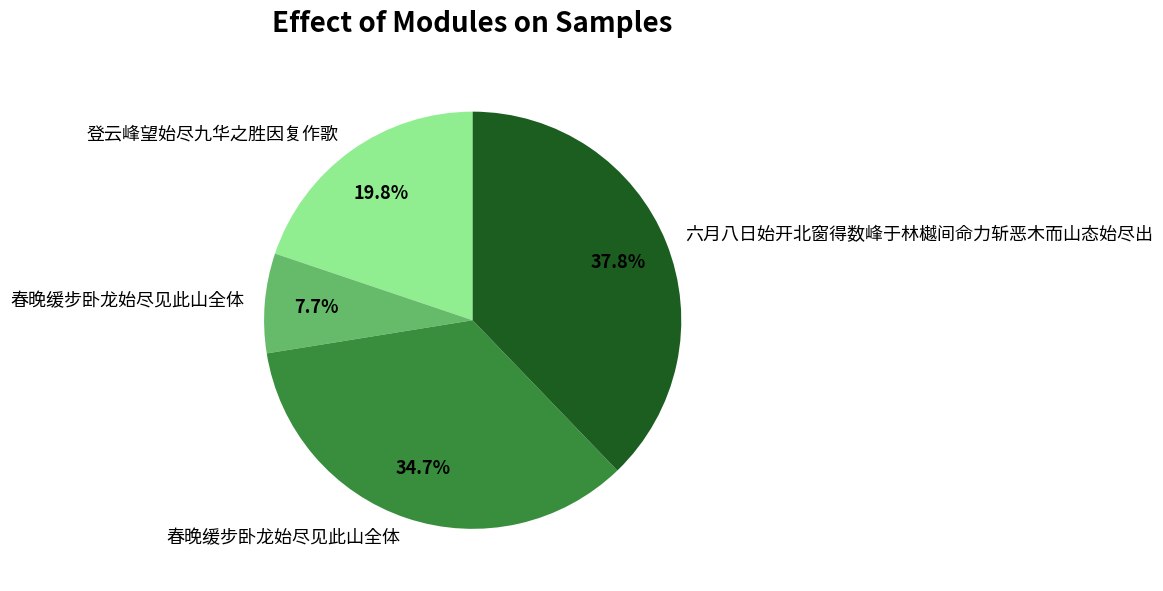

Is there a majority slice in this chart?

No